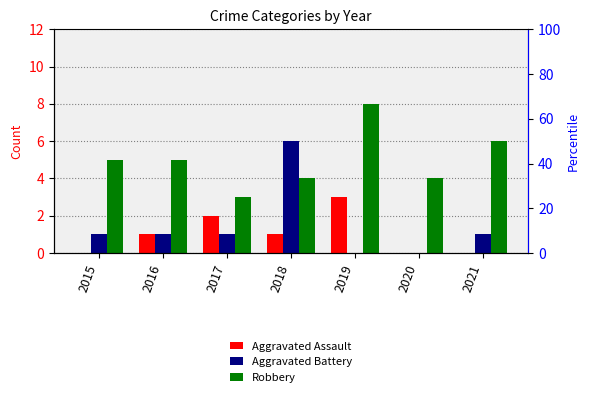

Reading left to right, extract all data points from this chart.

Aggravated Assault: 0	1	2	1	3	0	0
Aggravated Battery: 1	1	1	6	0	0	1
Robbery: 5	5	3	4	8	4	6